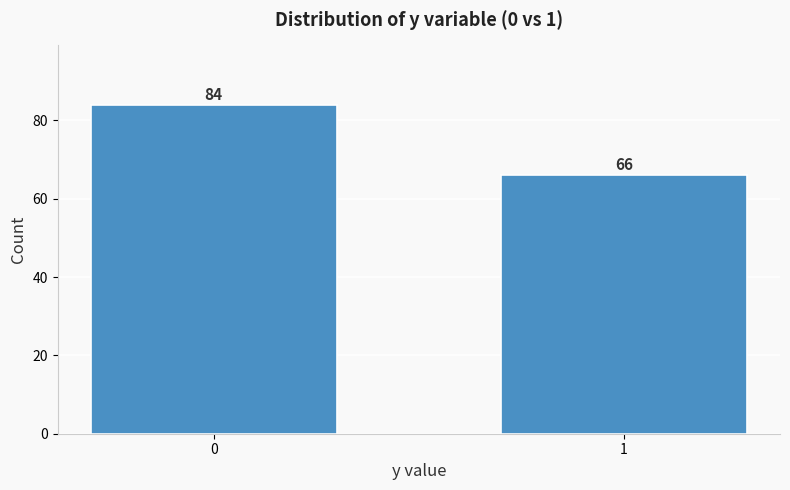

Reading left to right, transcribe all the data shown in this chart.

0=84	1=66